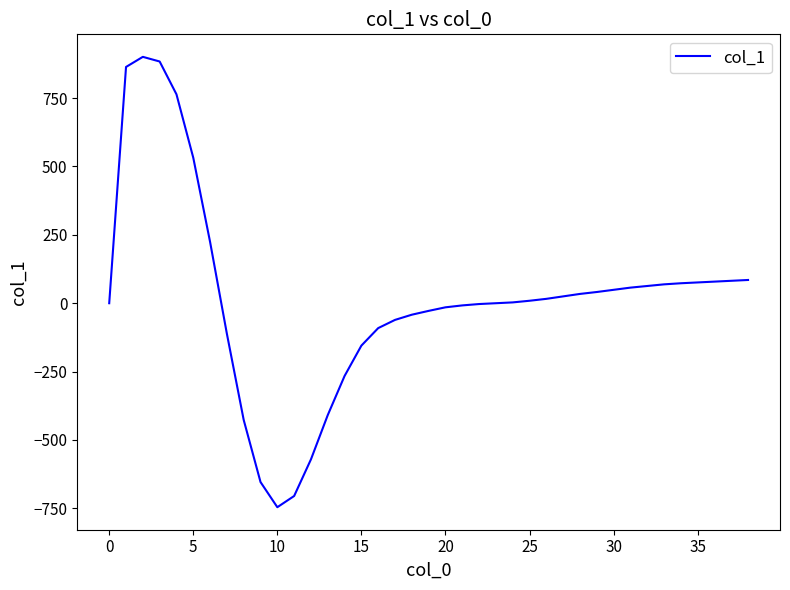

What is the greatest value displayed?

901